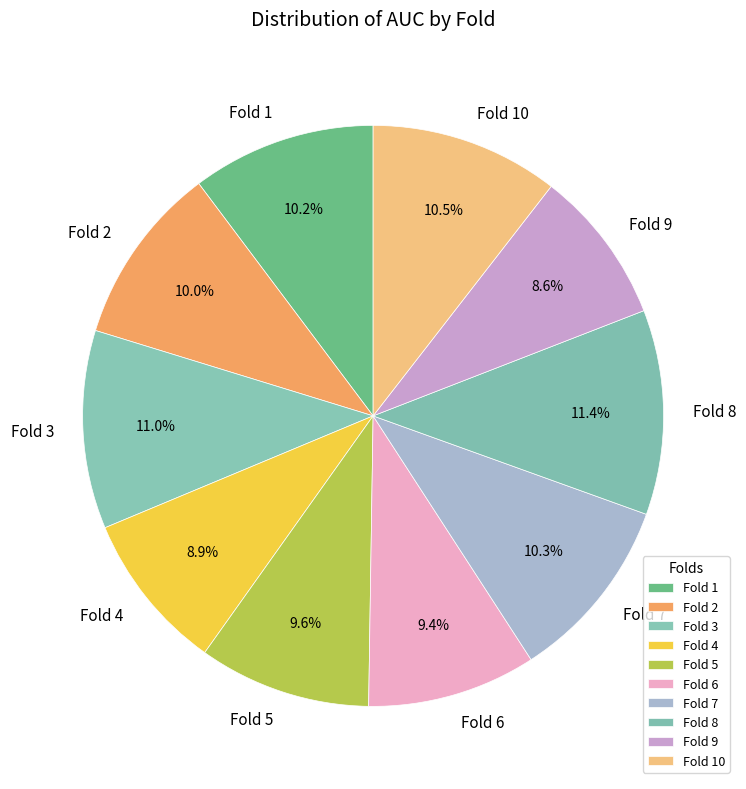

Which has a higher value, Fold 4 or Fold 3?

Fold 3